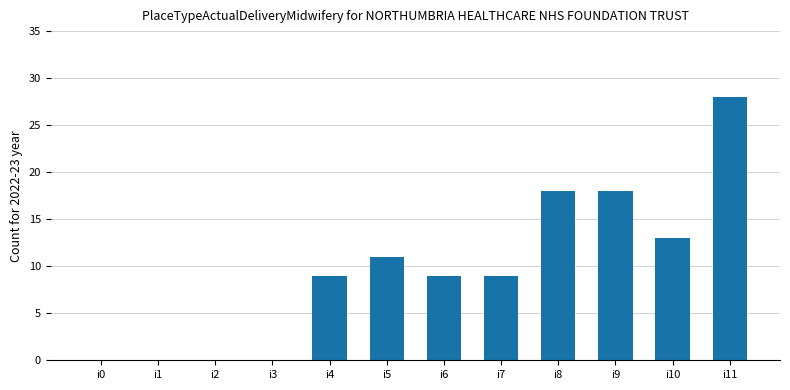

Does the chart contain stacked bars?

No